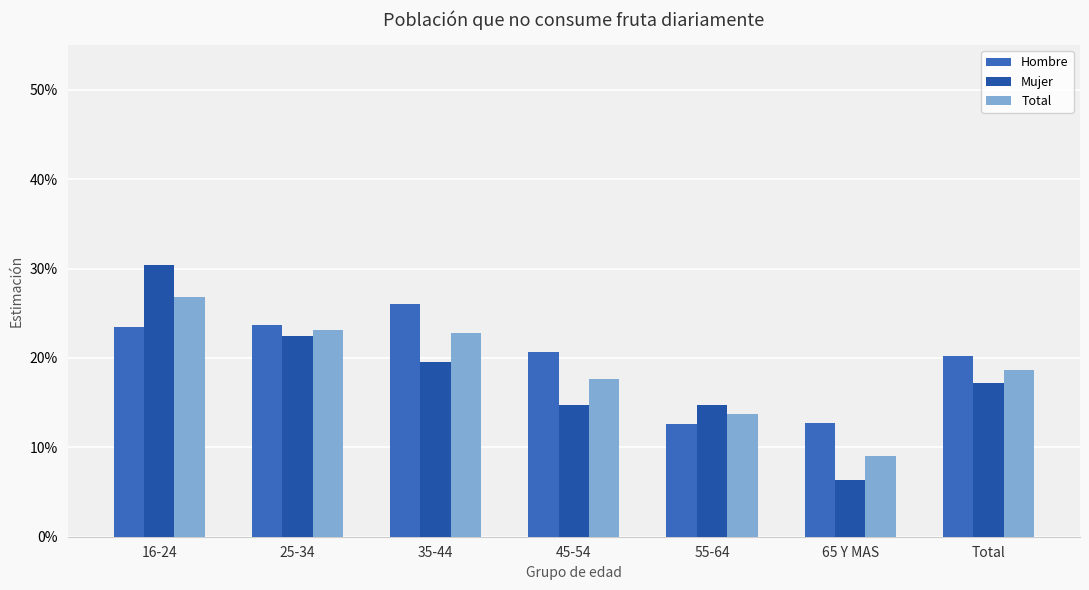

Where is Mujer nearest to the value 0?

65 Y MAS